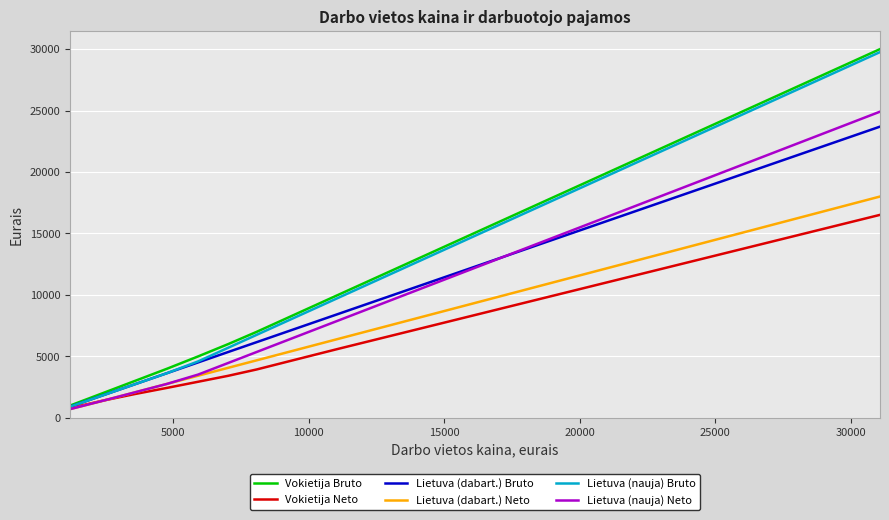

How many values in the Lietuva (dabart.) Bruto series are below 5357?

5